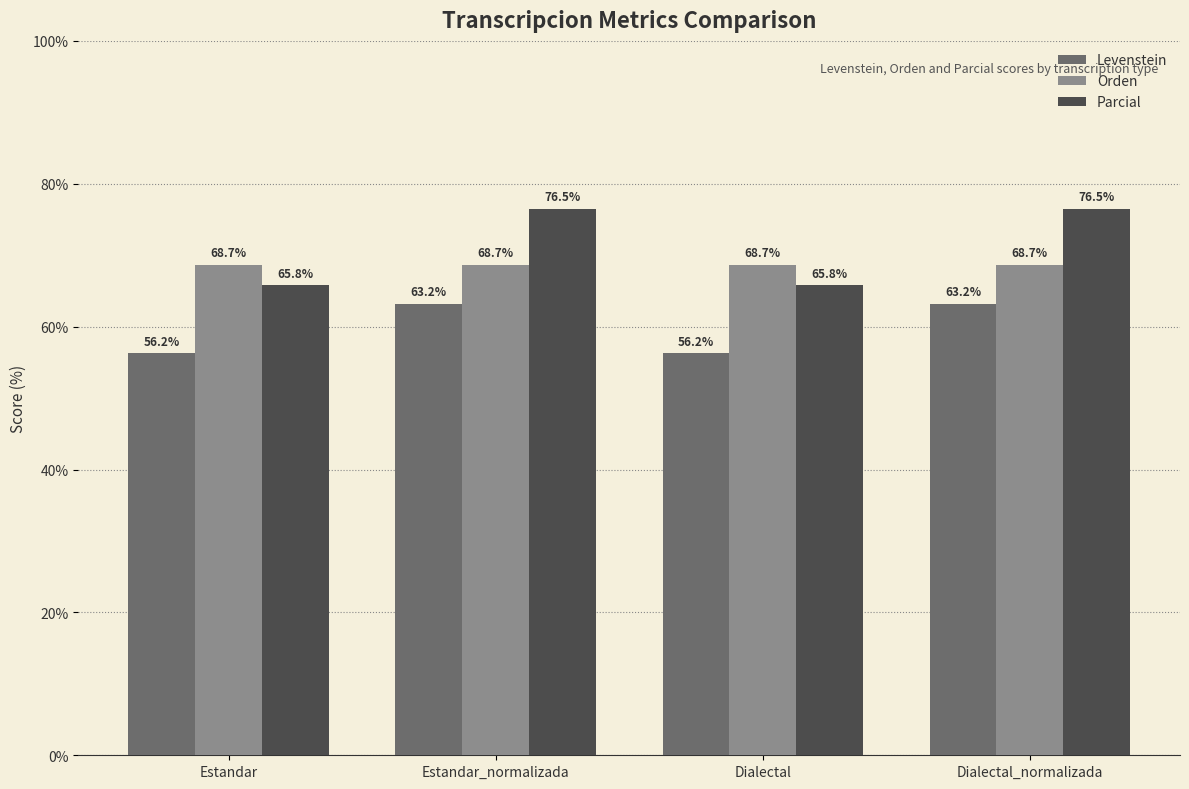

Which series has the widest spread of values?

Parcial